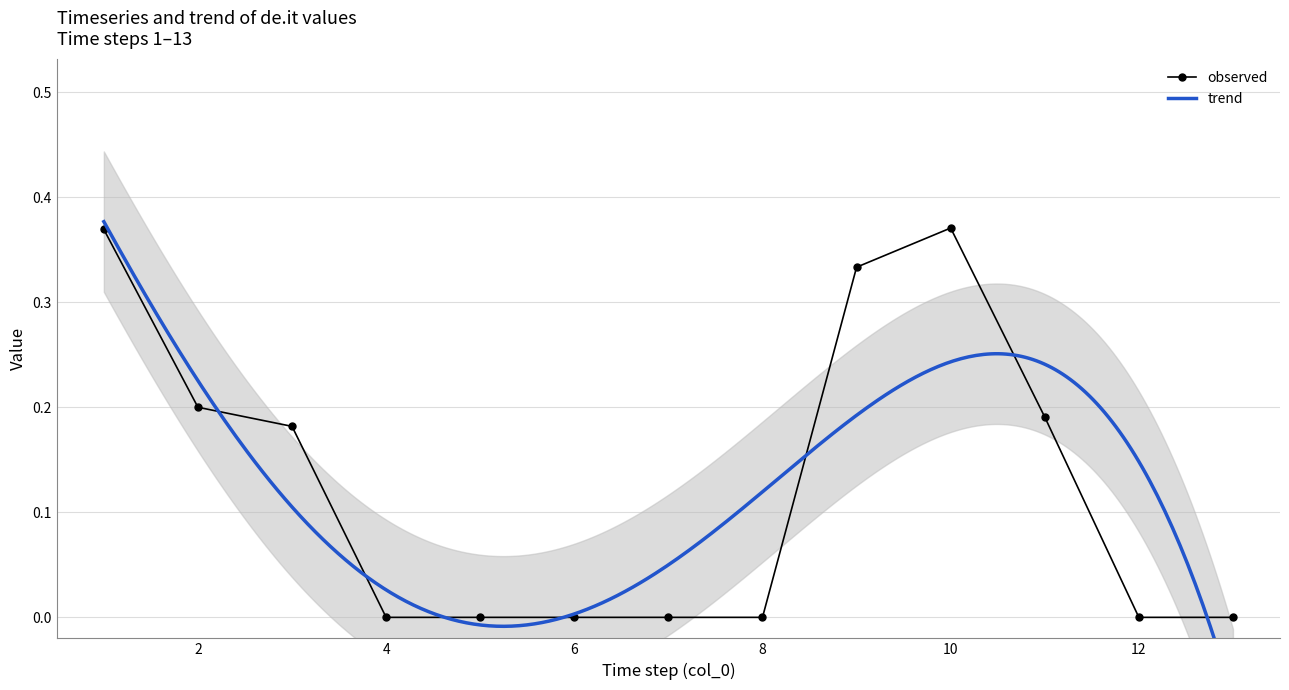

The observed series shows -0.1 at 8. True or false?

False